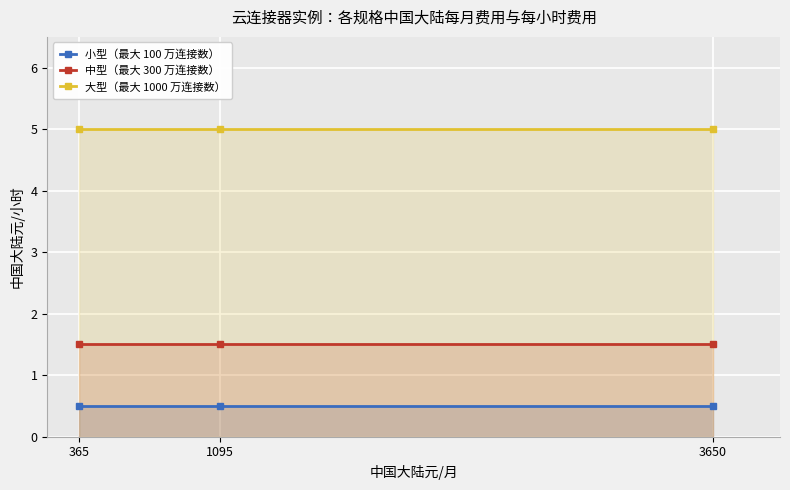

What is the minimum value shown in the chart?

0.5